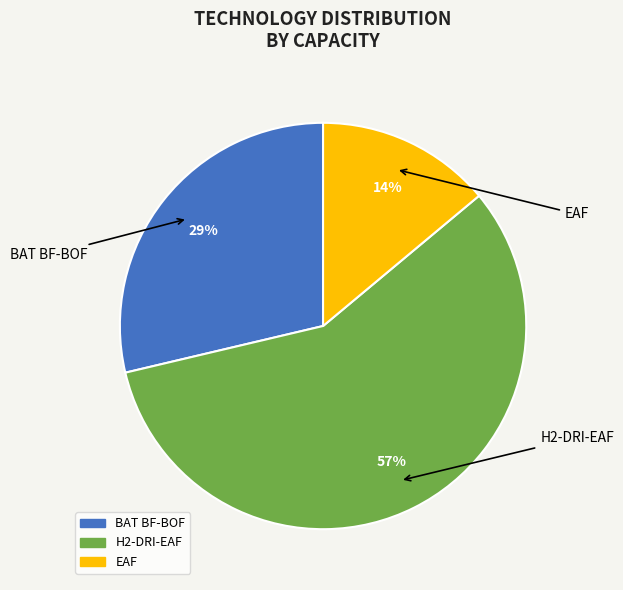

Is the sum of BAT BF-BOF and EAF greater than half?

No